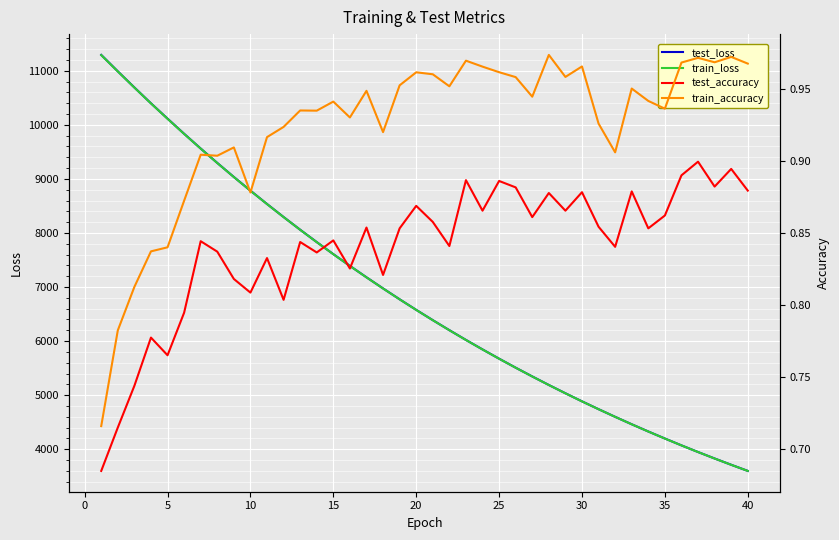

What is the smallest value displayed?

0.7